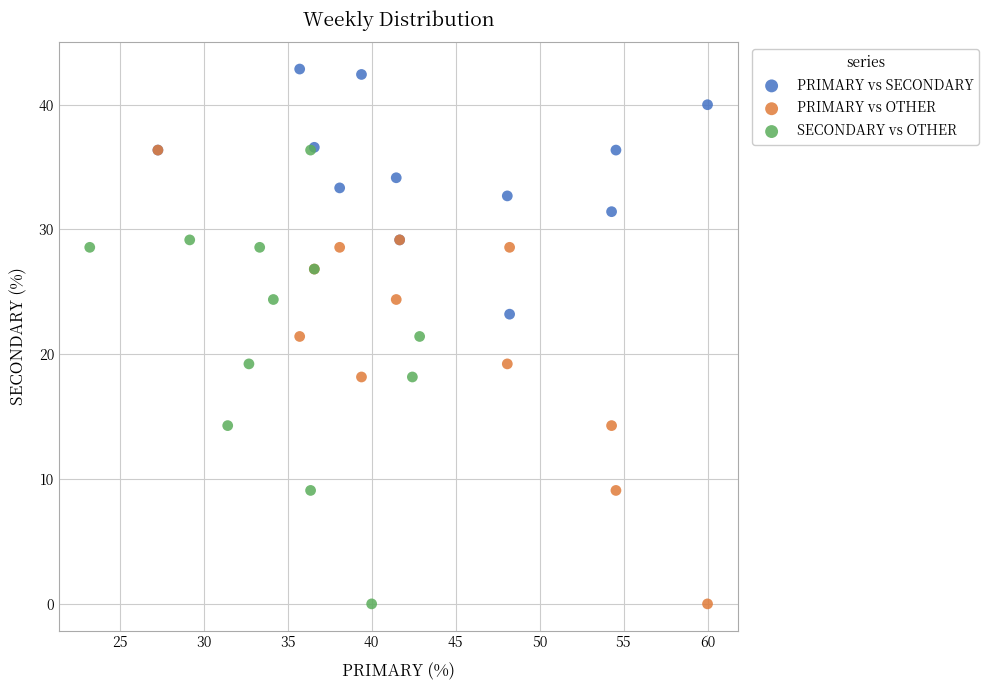

Which series reaches the maximum Y coordinate?

PRIMARY vs SECONDARY